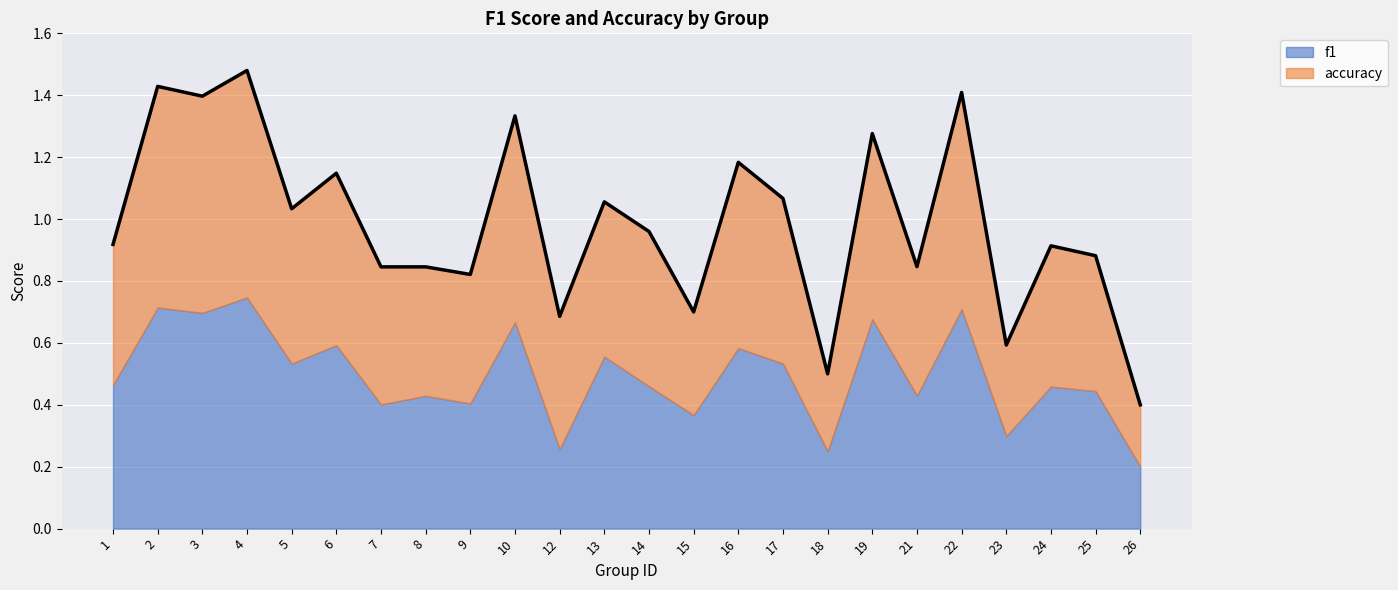

Rank the categories by value from lowest to highest.

26, 18, 23, 12, 15, 9, 7, 8, 21, 25, 24, 1, 14, 5, 13, 17, 6, 16, 19, 10, 3, 22, 2, 4